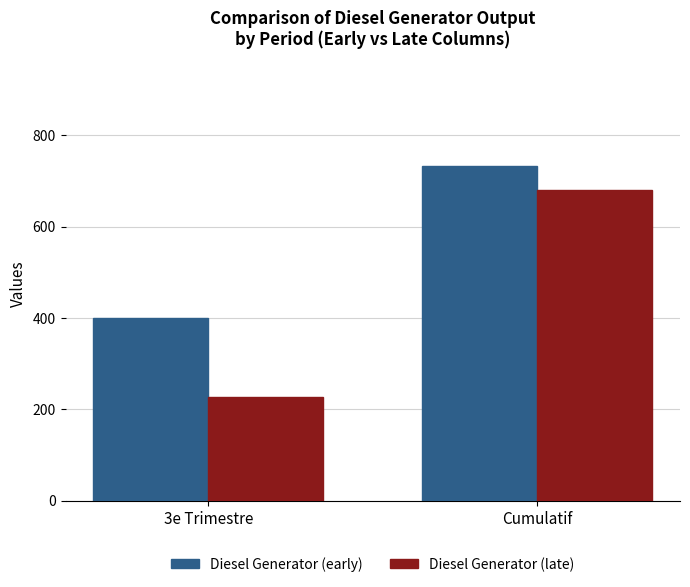

What is the value of the Diesel Generator (early) bar at the 2nd from the left?

732